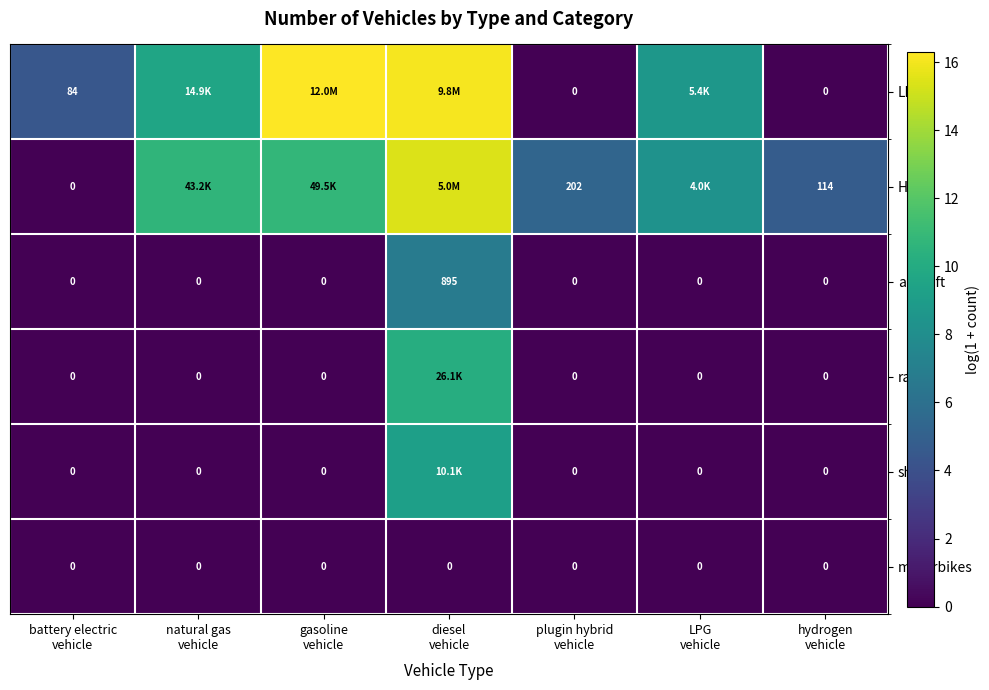

List the series in order of their peak value, lowest first.

motorbikes, aircraft, ships, rail, HDVs, LDVs